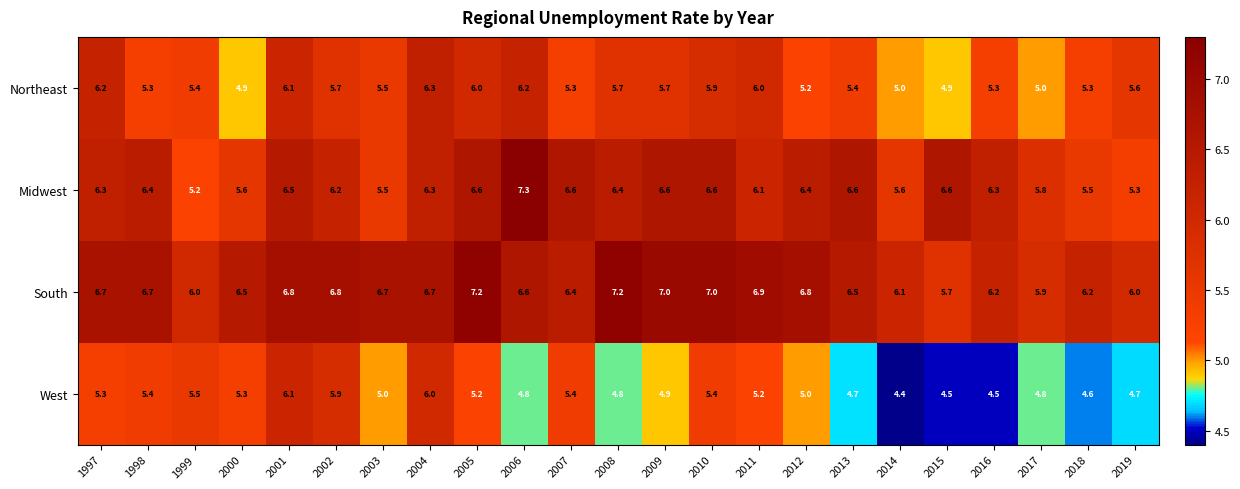

What is the minimum value shown in the chart?

4.4